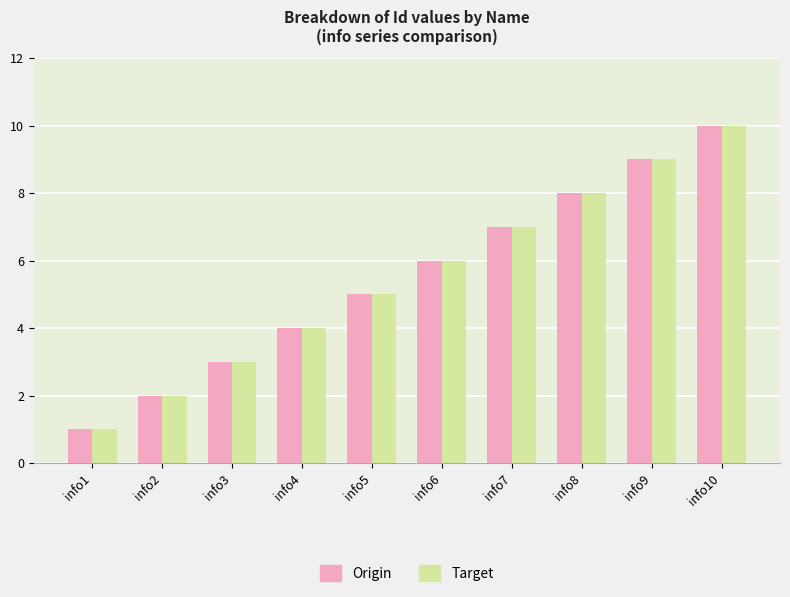

What is the average value of the Target series?

6